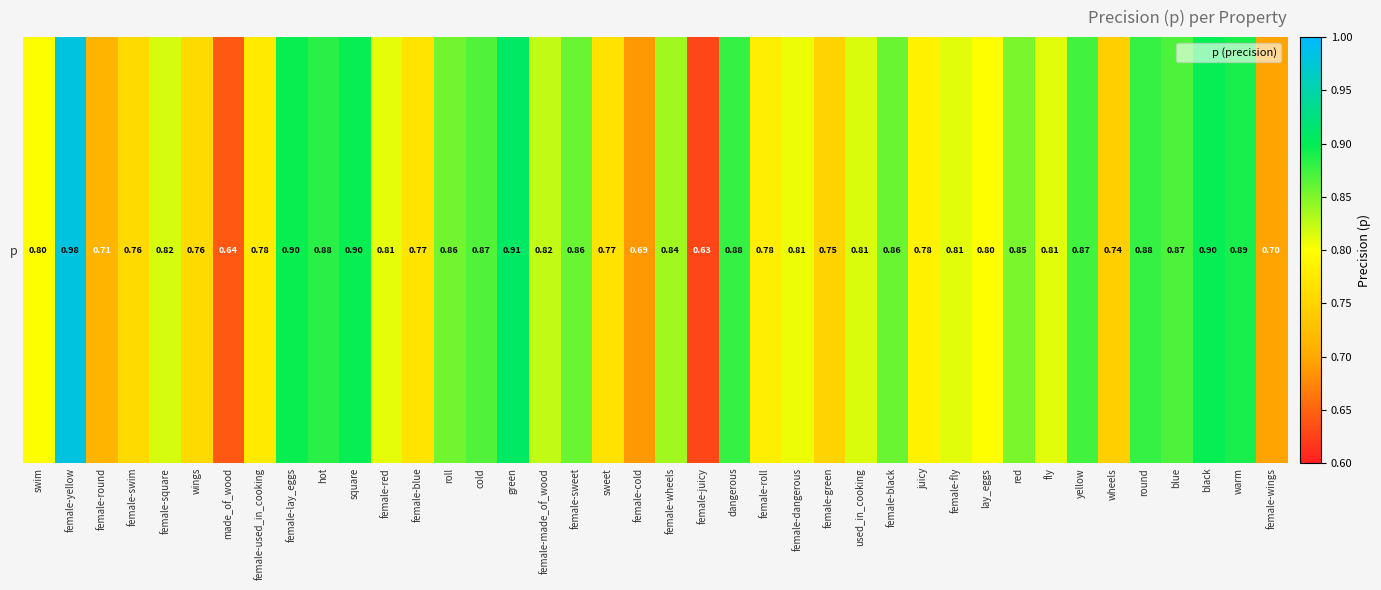

Which label corresponds to the largest value in the chart?

female-yellow